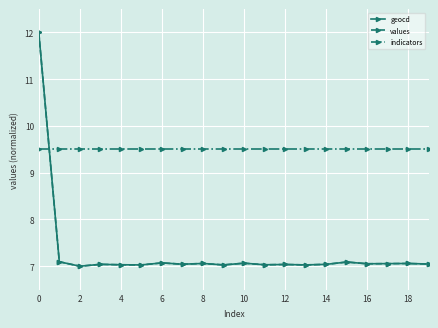

What is the value of the indicators point at the 17th from the left?

9.5